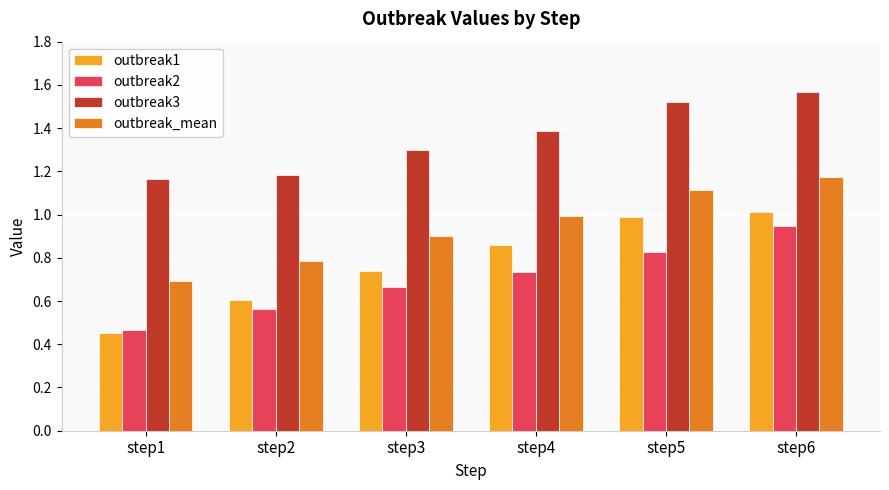

What are all the series names shown in the legend?

outbreak1, outbreak2, outbreak3, outbreak_mean